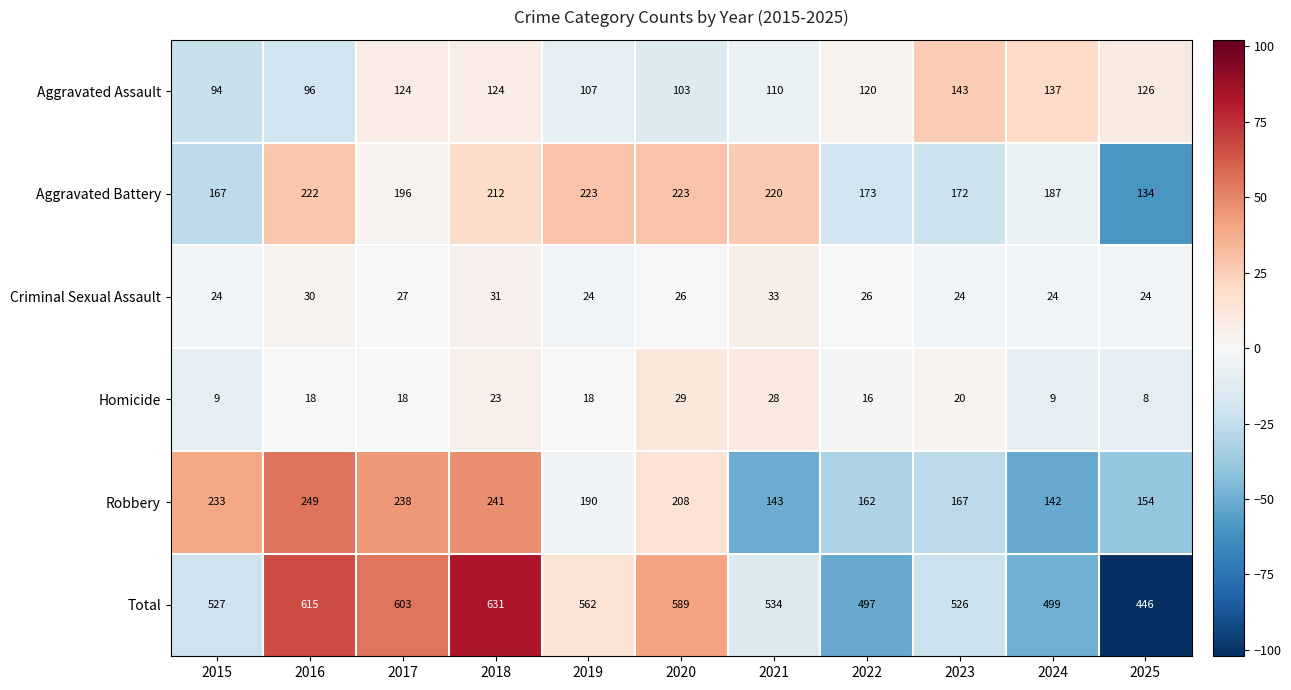

List the series in order of their peak value, lowest first.

Homicide, Criminal Sexual Assault, Aggravated Assault, Aggravated Battery, Robbery, Total